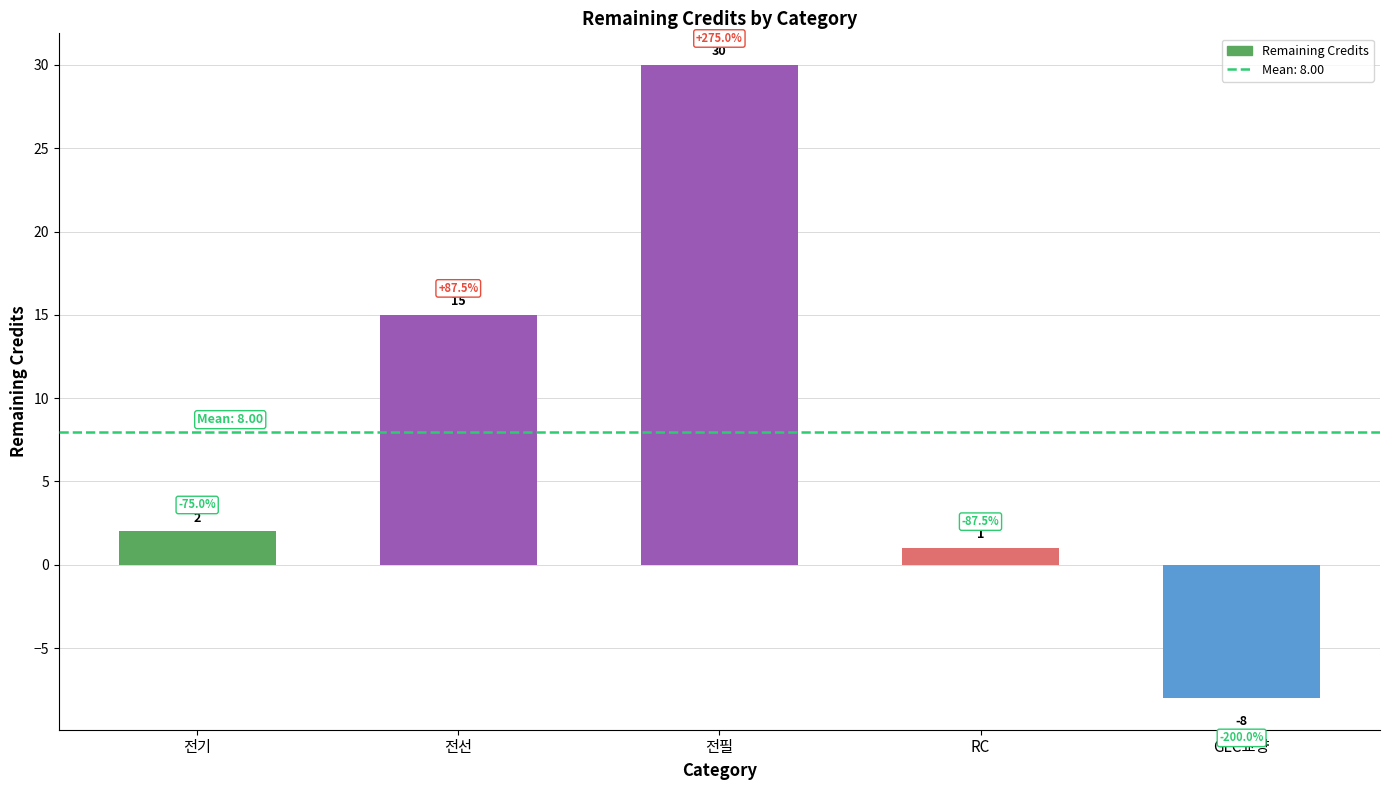

The value at GLC교양 is -8. True or false?

True